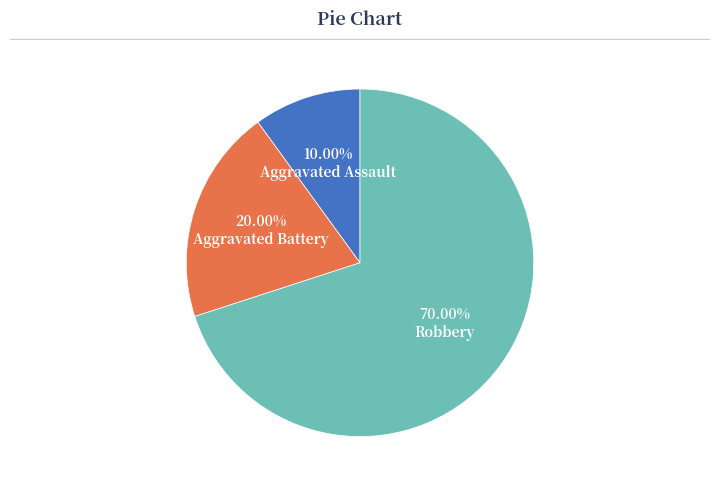

Is there any slice that represents more than half of the pie?

Yes